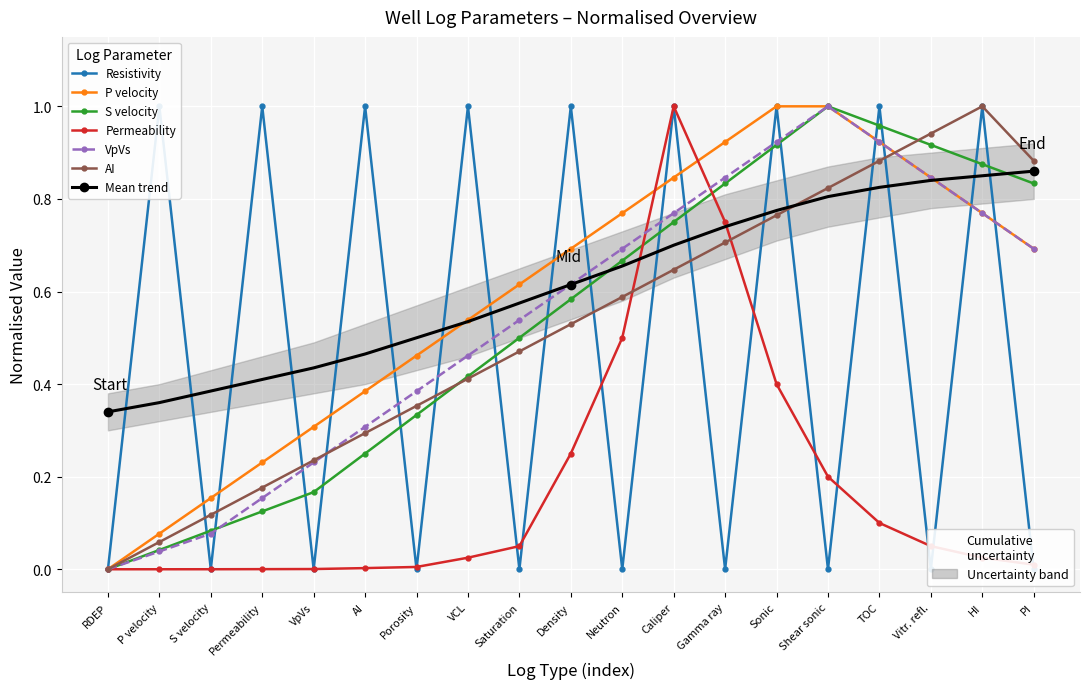

The S velocity series shows 0.3 at Porosity. True or false?

True